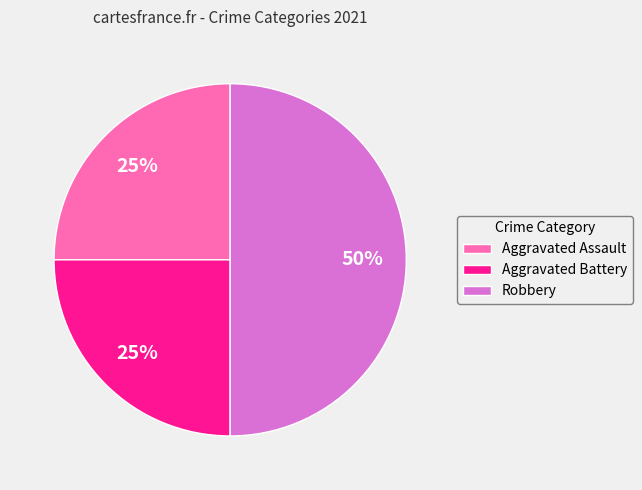

How many slices are in this pie chart?

3